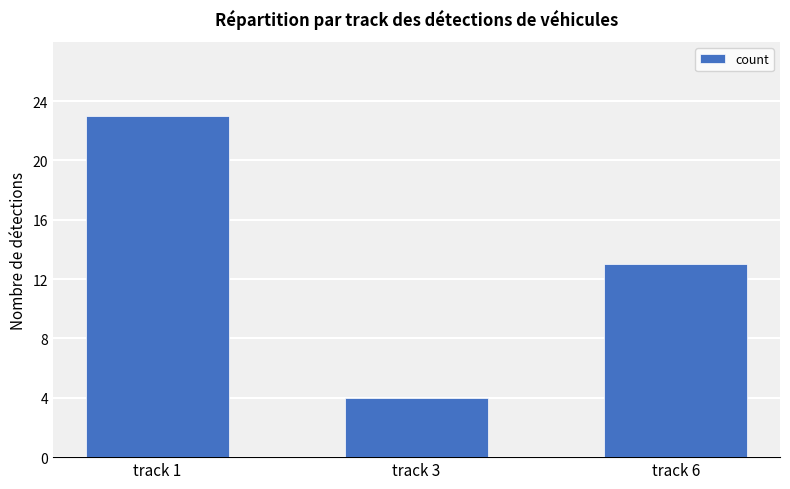

At which label does the data first exceed 13?

track 1